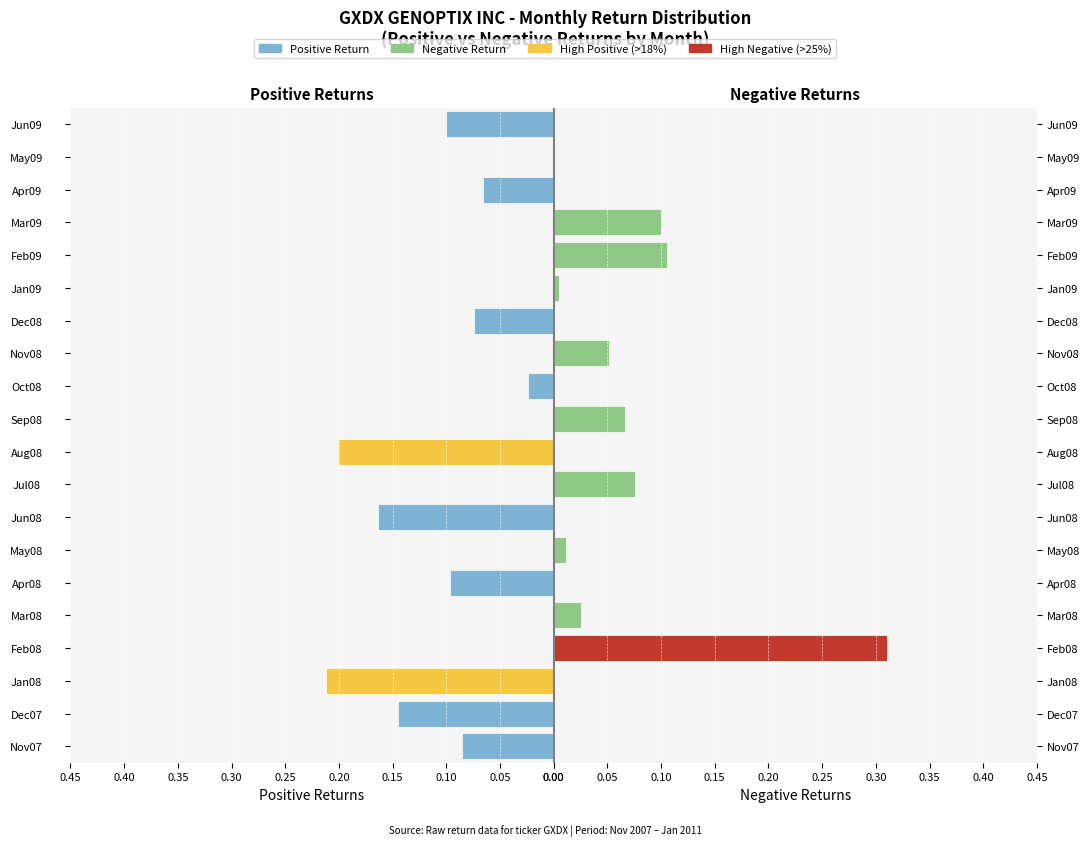

Reading left to right, what are all the values shown in this chart?

Positive Returns: 0.1	0.1	0.2	0.0	0.0	0.1	0.0	0.2	0.0	0.2	0.0	0.0	0.0	0.1	0.0	0.0	0.0	0.1	0.0	0.1
Negative Returns: 0.0	0.0	0.0	0.3	0.0	0.0	0.0	0.0	0.1	0.0	0.1	0.0	0.1	0.0	0.0	0.1	0.1	0.0	0.0	0.0